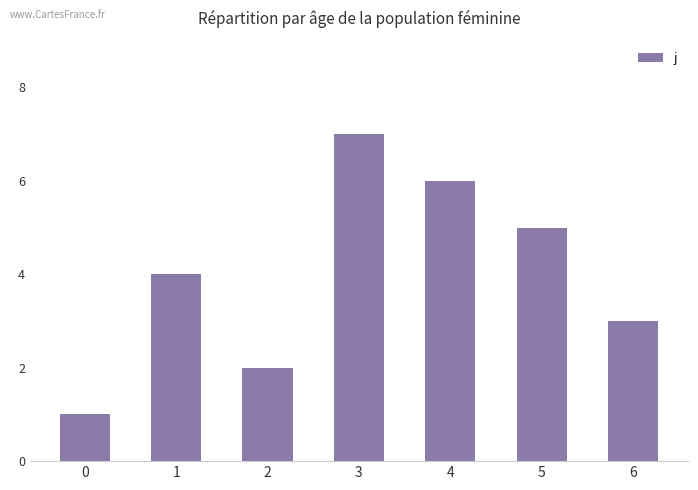

What is the greatest value displayed?

7